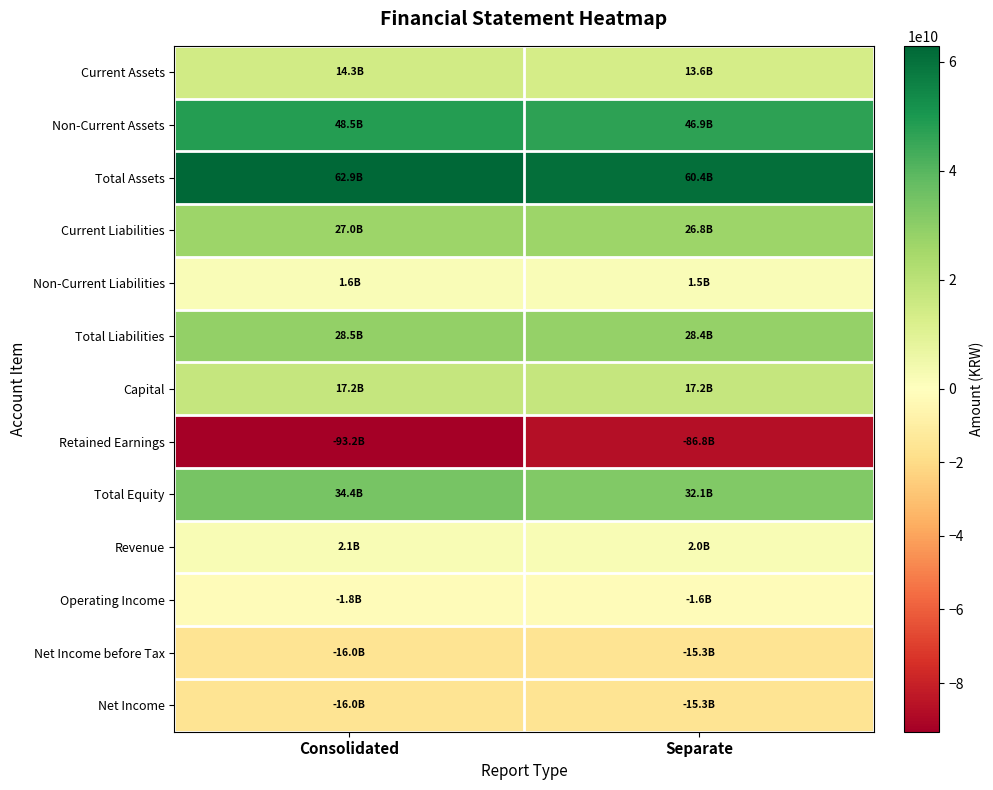

What is the maximum value shown in the chart?

62898977443